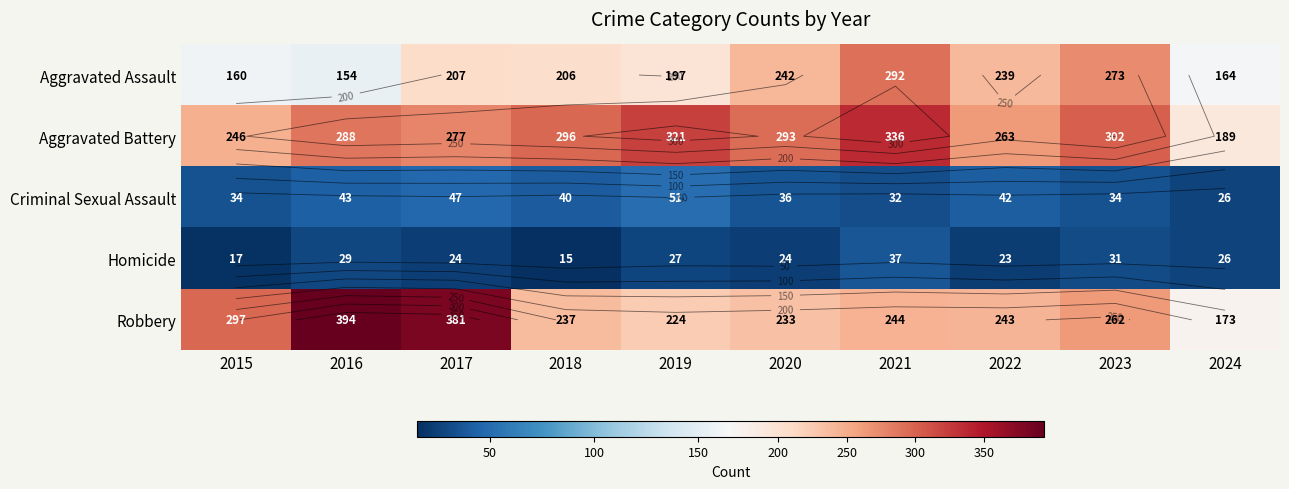

Which series changed the most between 2016 and 2021?

Robbery